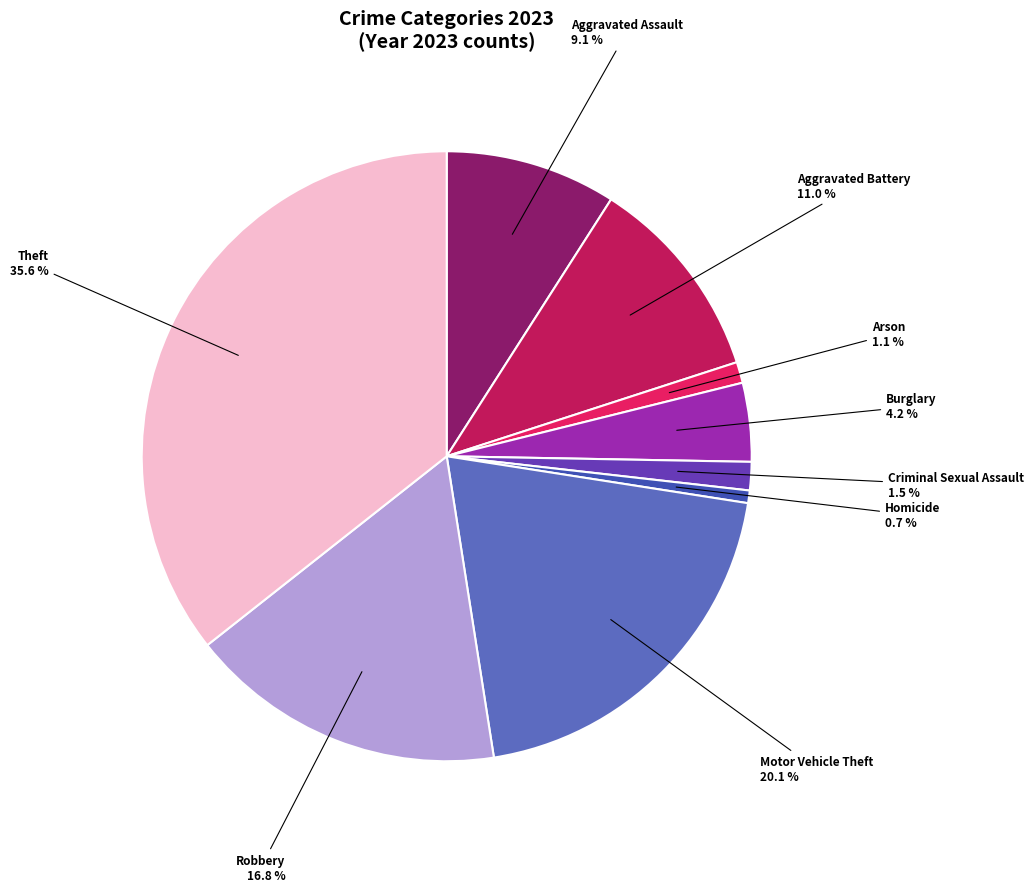

To the nearest percent, what is the combined percentage of Aggravated Assault and Criminal Sexual Assault?

11%